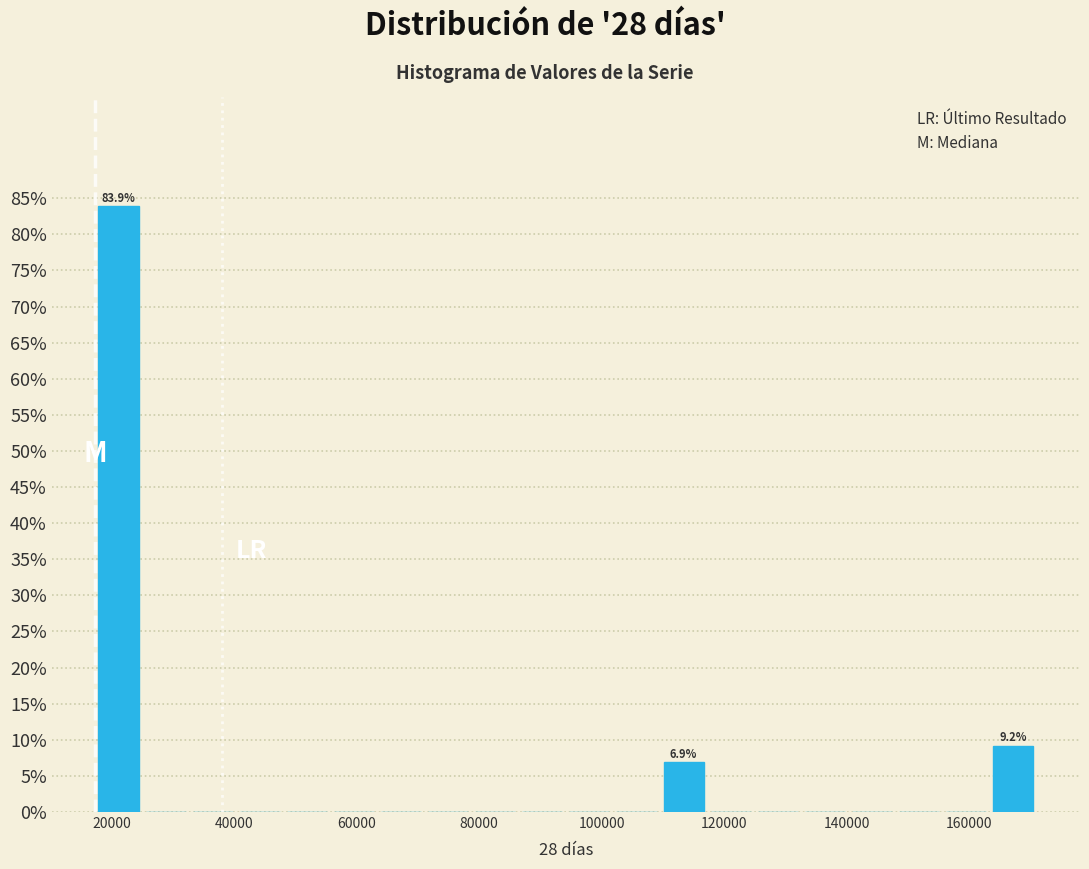

Around what value on the x-axis is the tallest bar? Give the approximate position of its centre, as read against the axis.

22000